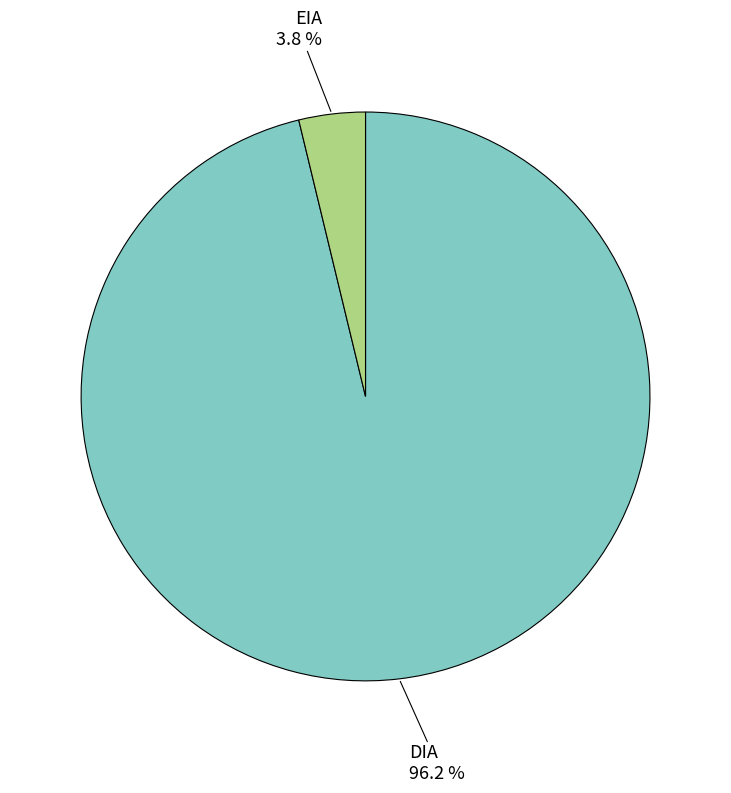

Does any single category account for the majority?

Yes